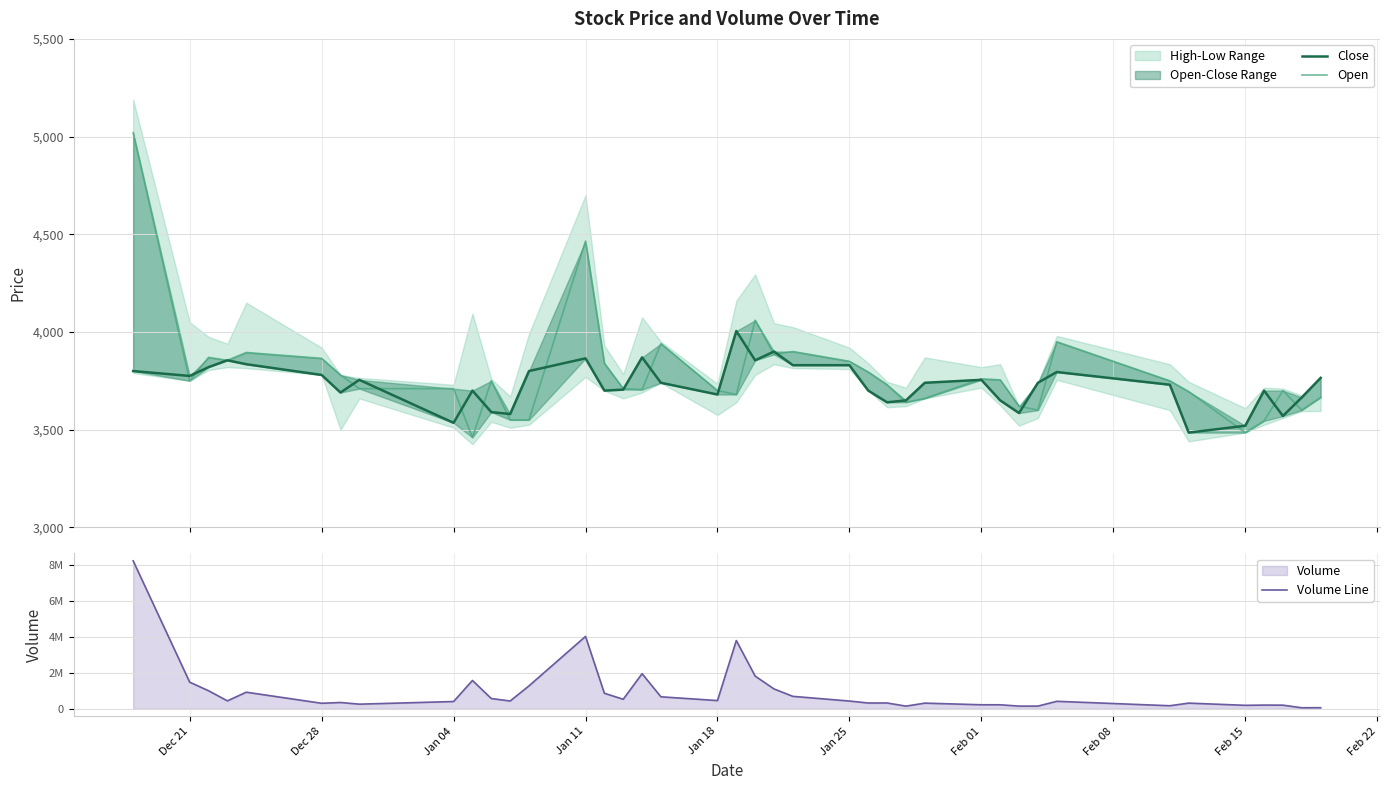

True or false: Close has a value of 1030 at Dec 28.

False